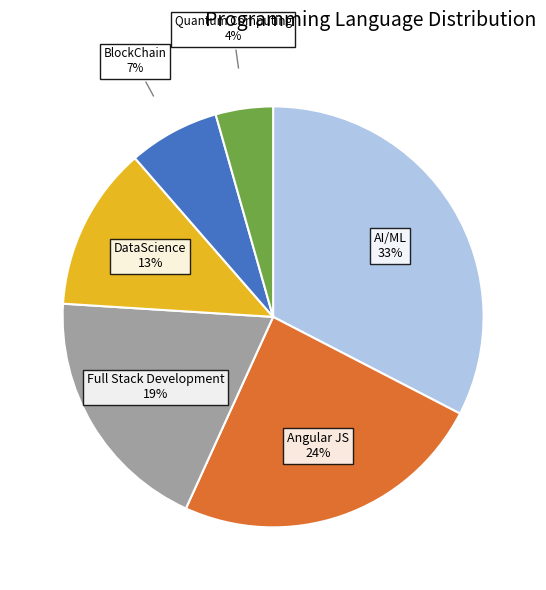

To the nearest percent, what is the average slice percentage?

17%